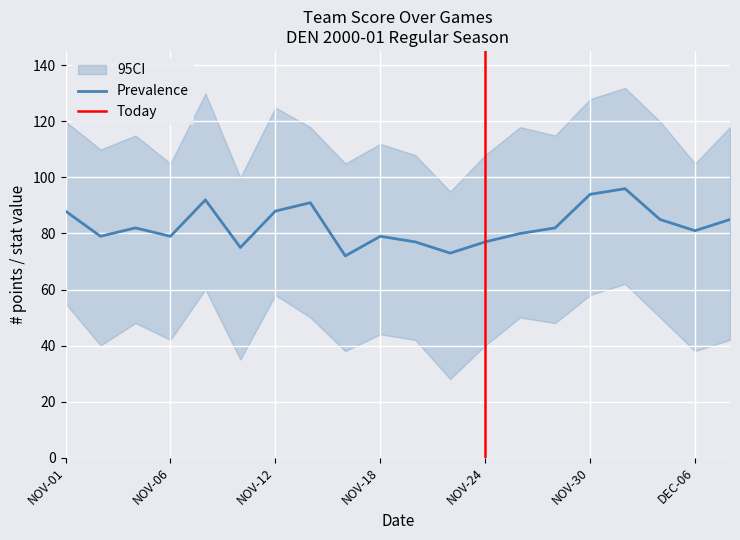

True or false: Prevalence has a value of 79 at NOV-06.

True